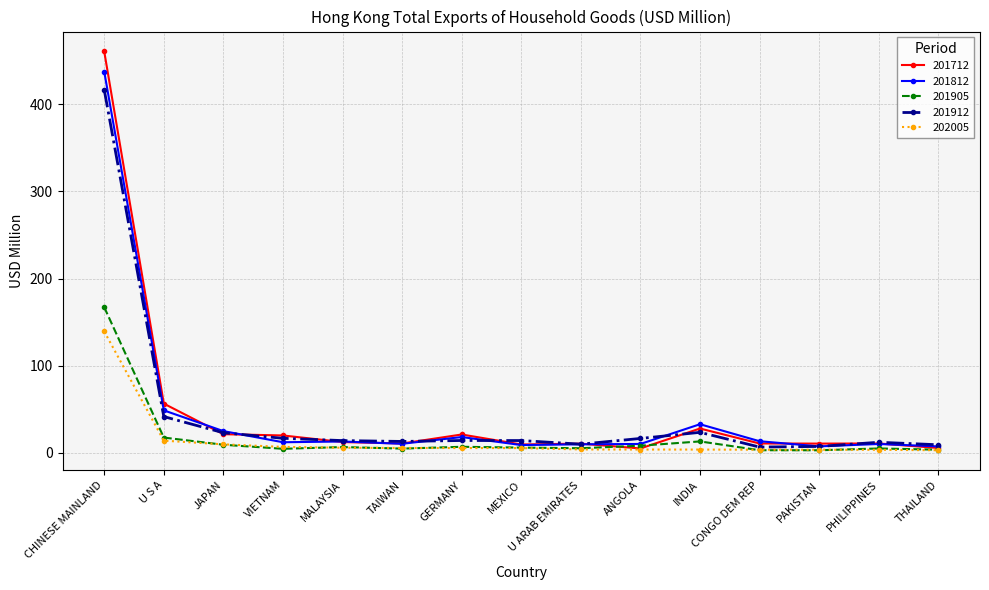

What is the label of the 12th point from the right?

VIETNAM